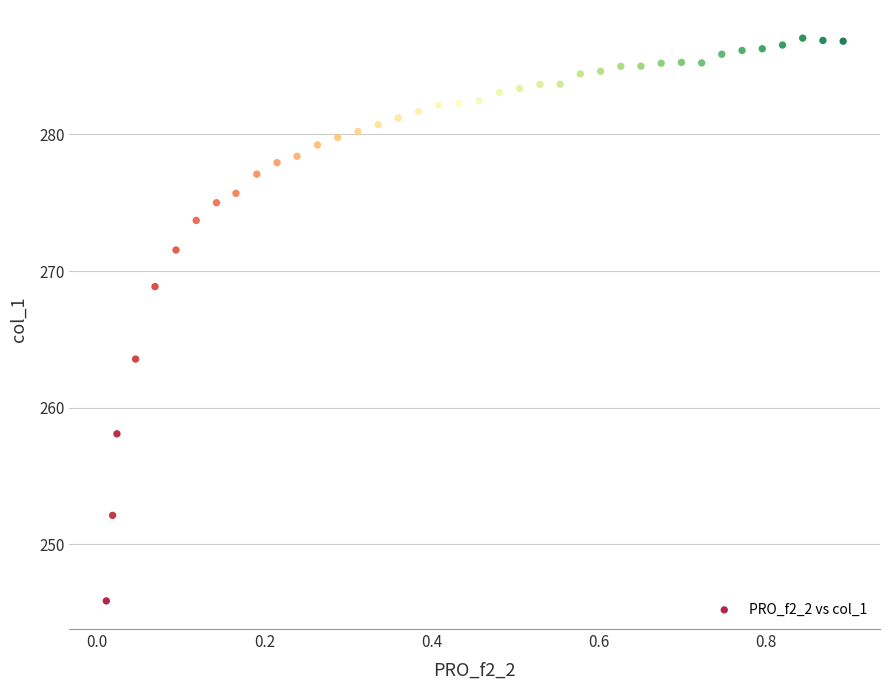

What is the range of Y values (max minus min)?

41.2